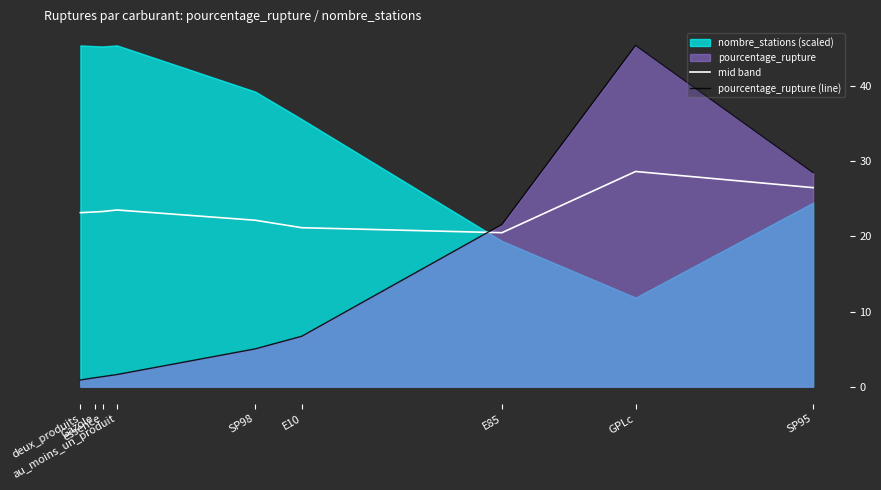

Where is the first local maximum for mid band?

au_moins_un_produit